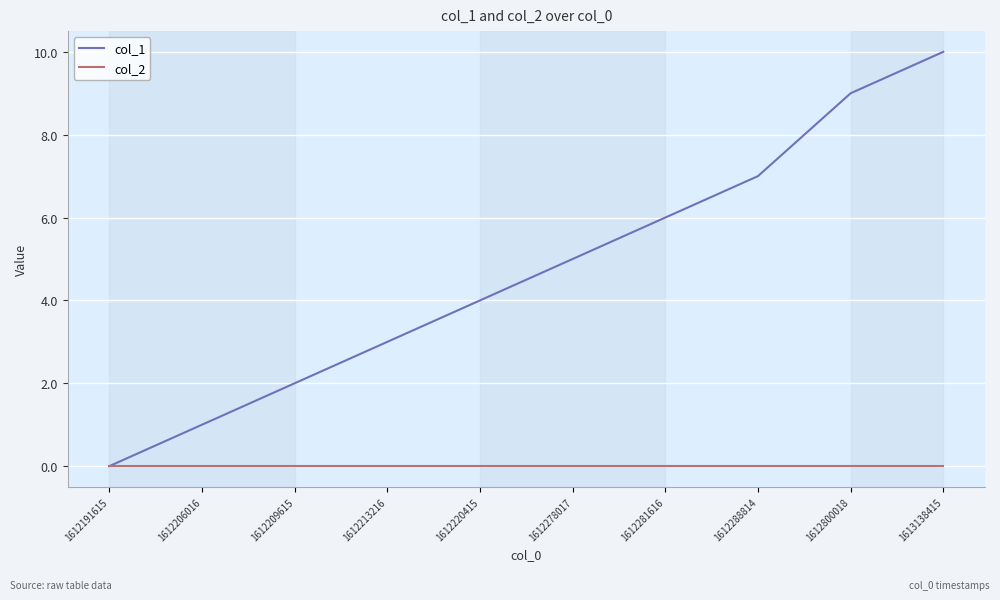

What is the difference between the highest and lowest values at 1612288814?

7